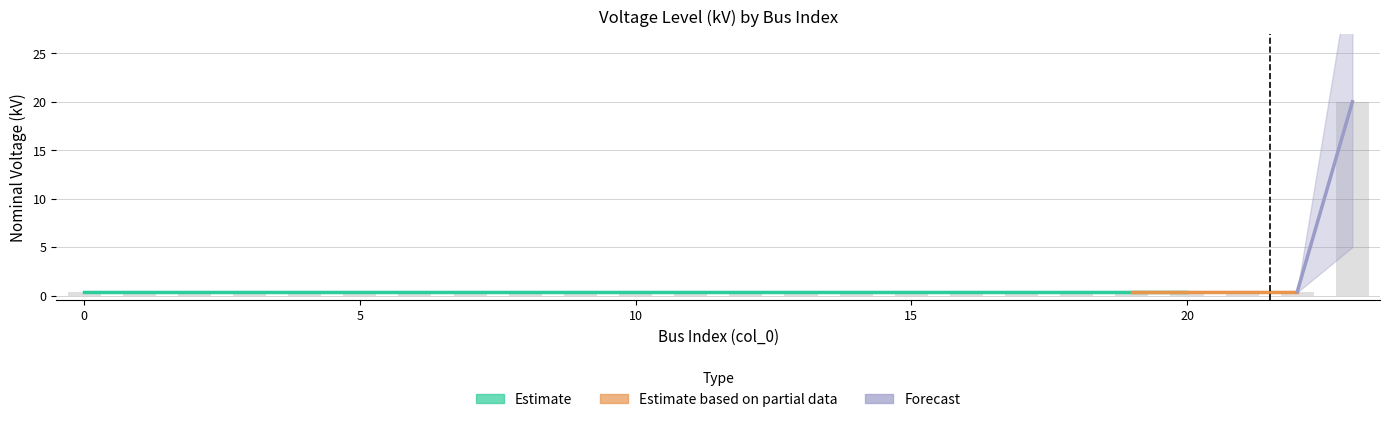

Reading left to right, extract all data points from this chart.

0.4	0.4	0.4	0.4	0.4	0.4	0.4	0.4	0.4	0.4	0.4	0.4	0.4	0.4	0.4	0.4	0.4	0.4	0.4	0.4	0.4	0.4	0.4	20.0